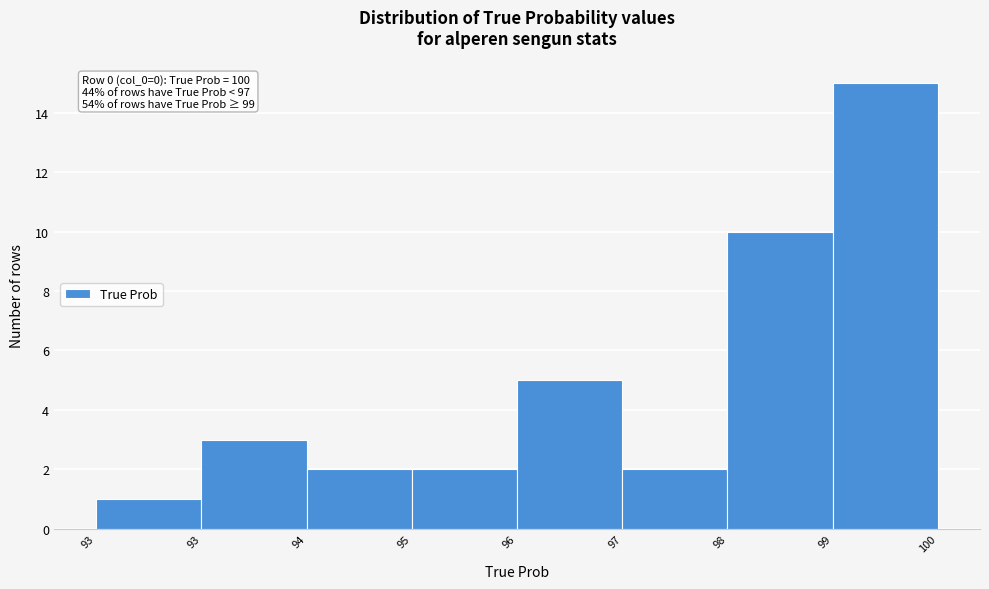

How many bars are there in total?

8